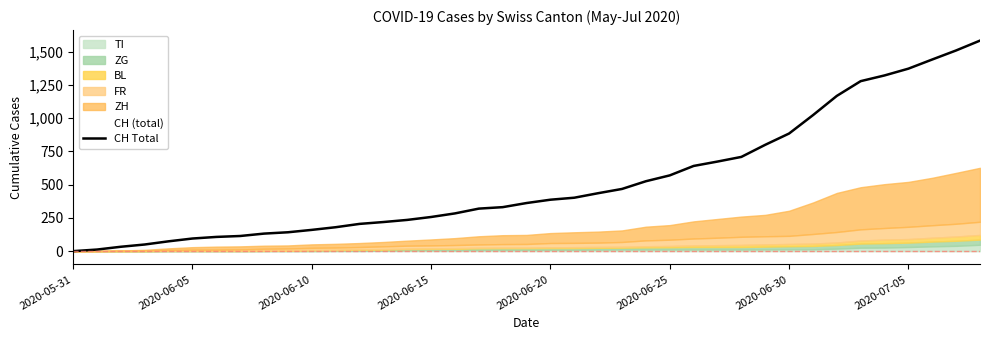

What is the change in value from 19 to 32?

+806